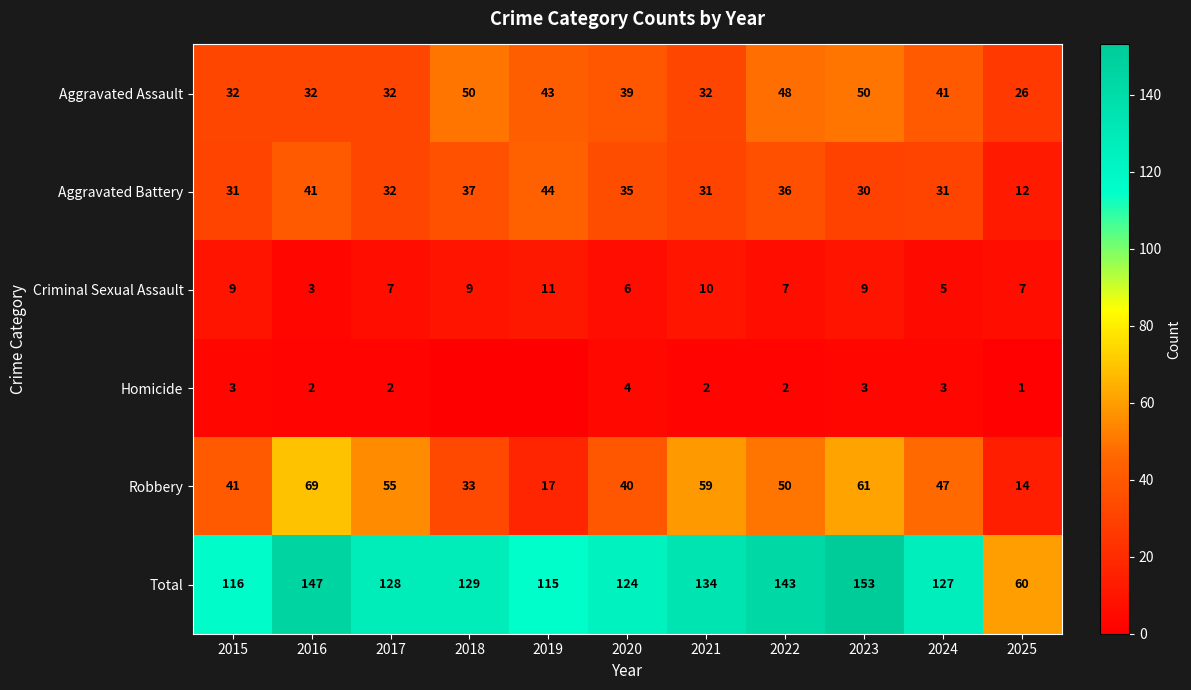

At which category is the sum across all series the highest?

2023